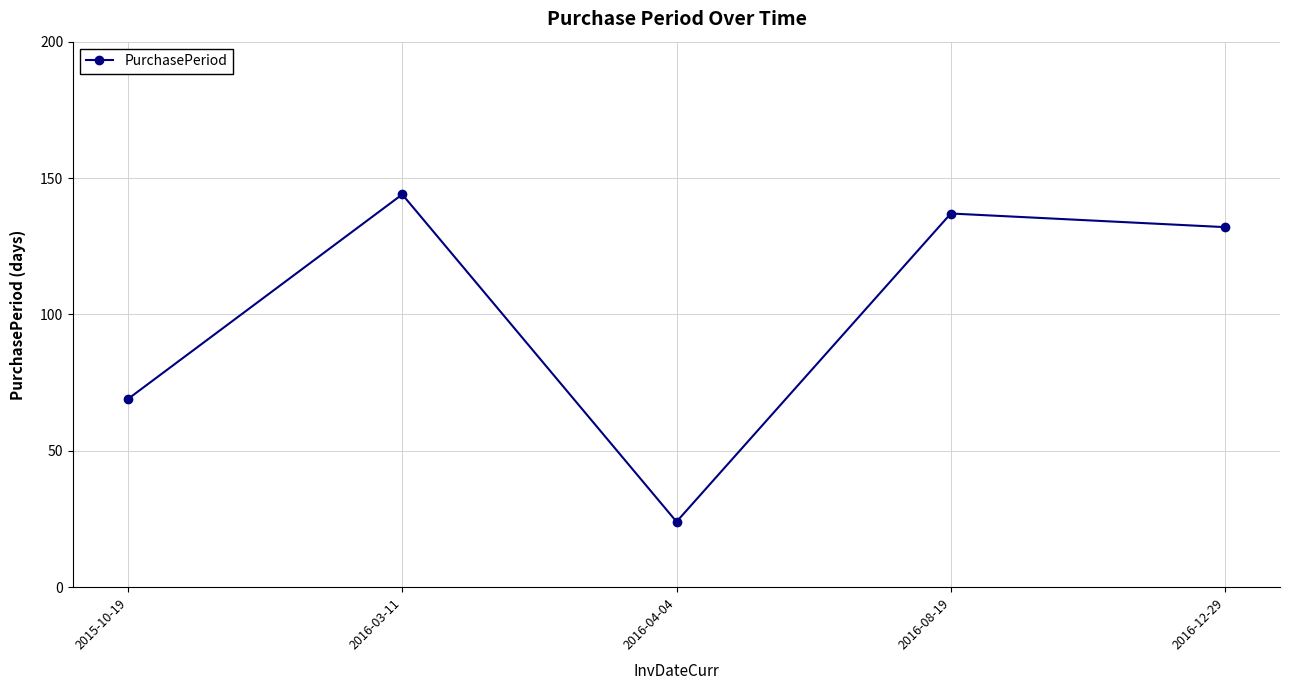

What is the difference between the values at 2016-03-11 and 2016-12-29?

12